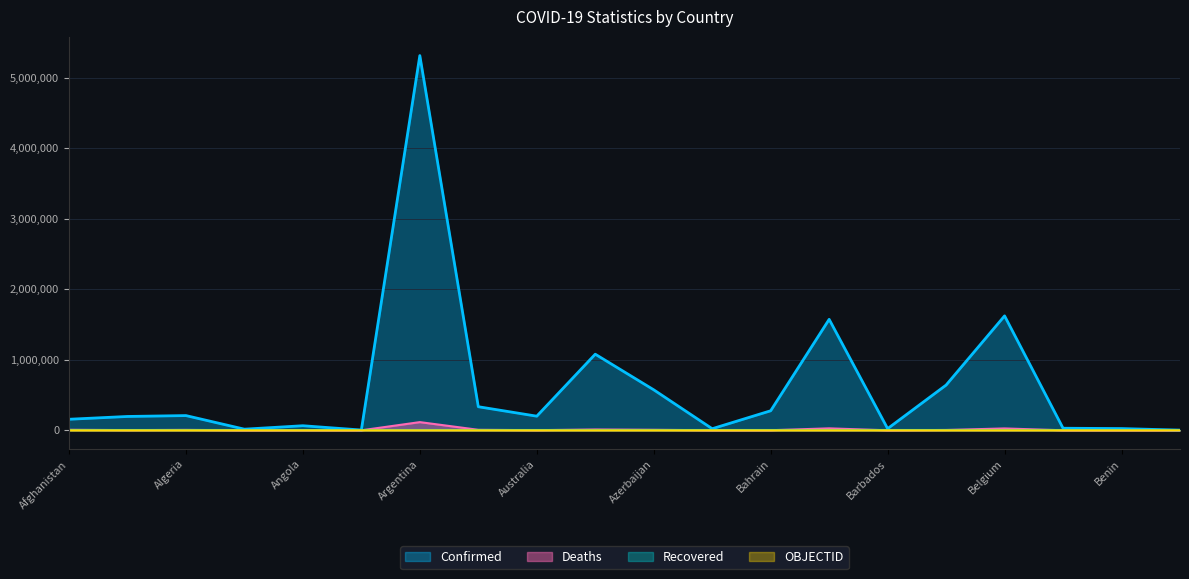

What is the label of the 4th point from the right?

Belgium